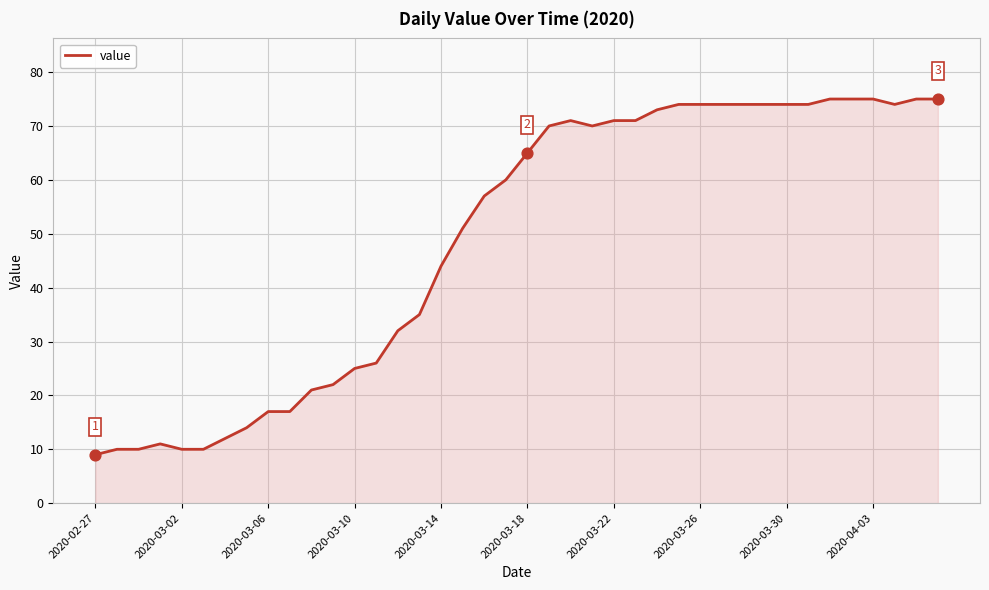

What is the maximum value shown in the chart?

75